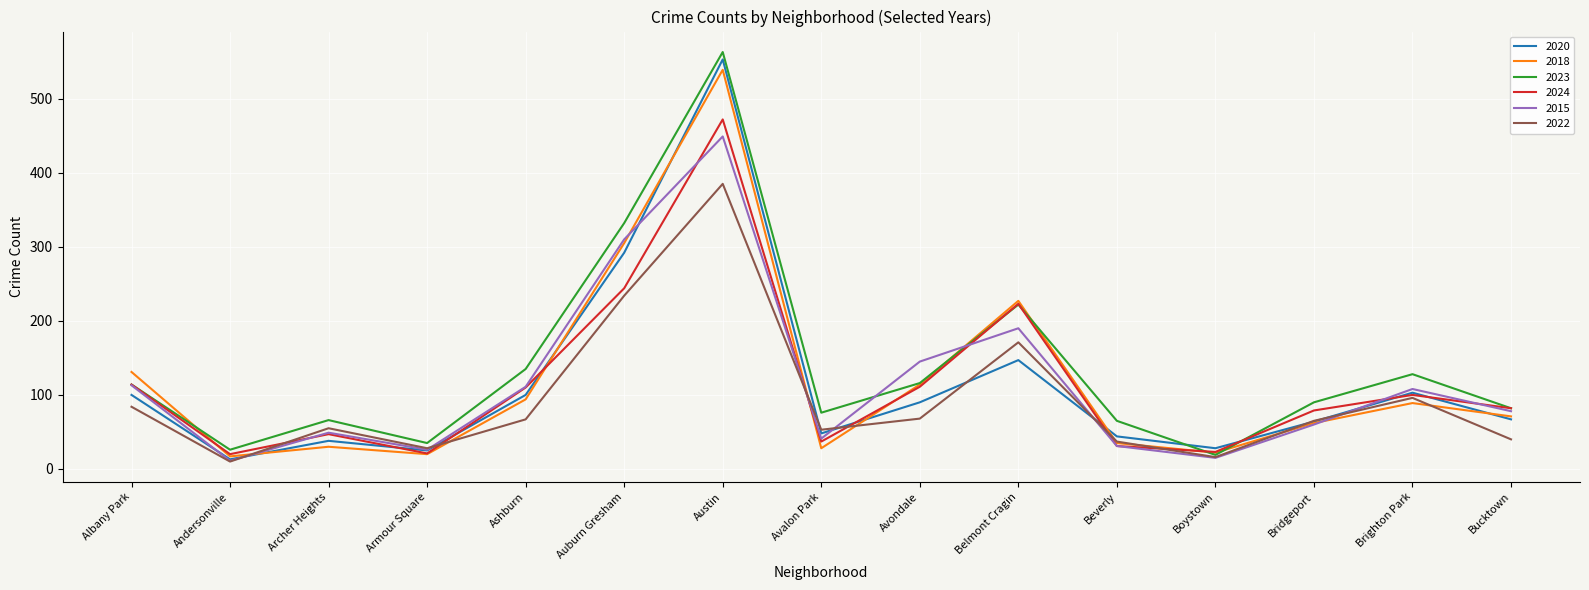

True or false: 2022 has a value of 234 at Auburn Gresham.

True